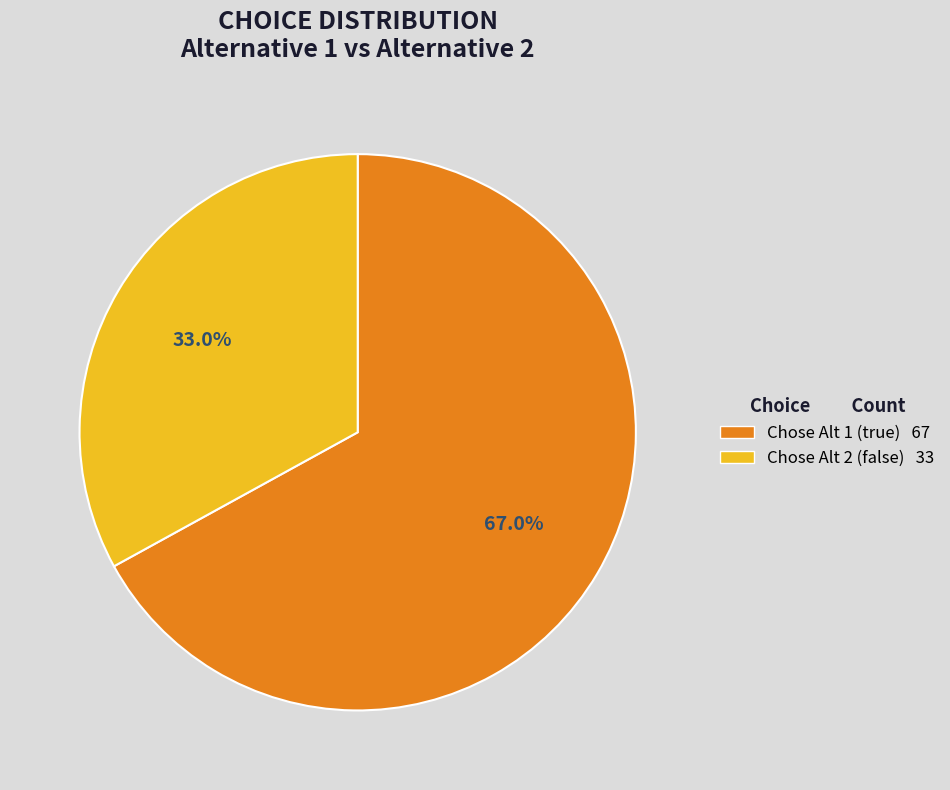

Does any single category account for the majority?

Yes